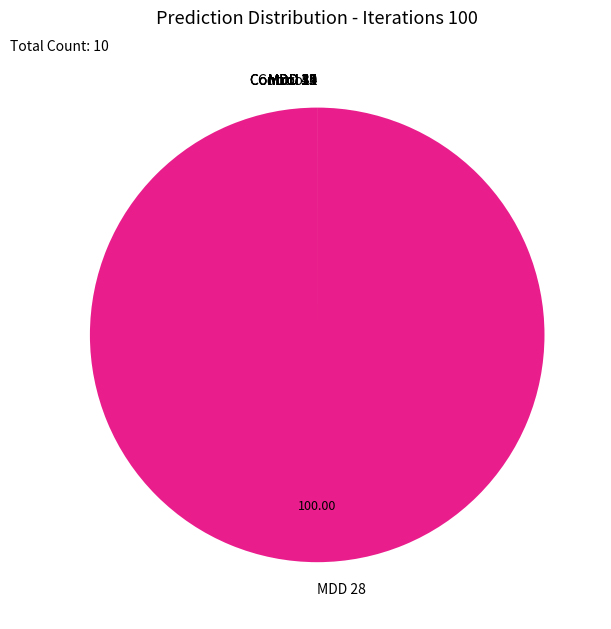

Does any single category account for the majority?

Yes